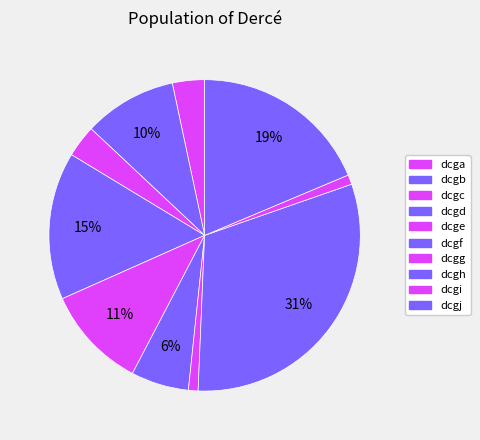

Which has a higher value, dcgc or dcgi?

dcgc